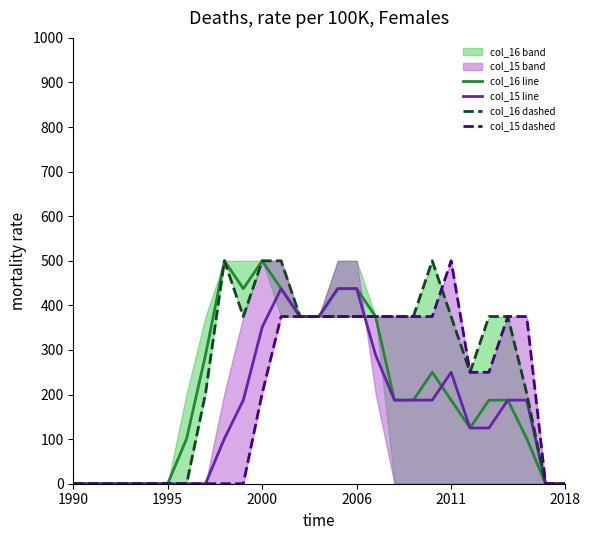

Which category has the highest value across all series?

8